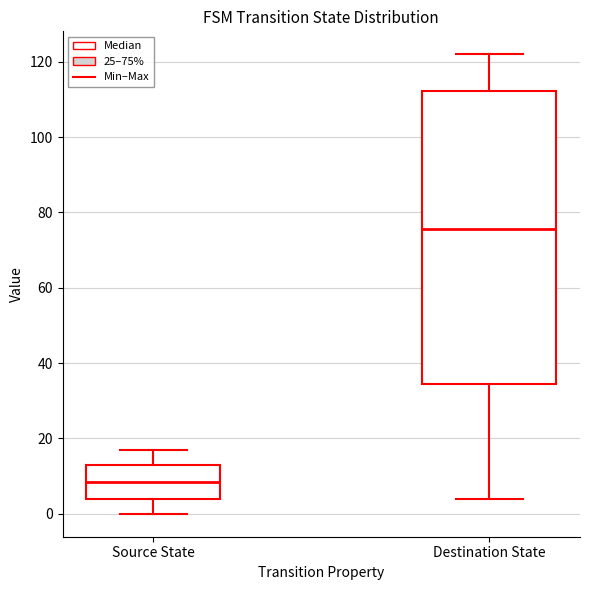

Where is the upper edge of the box for Source State on the y-axis? The values are not printed on the chart, so give them approximately, as read against the axis.

14